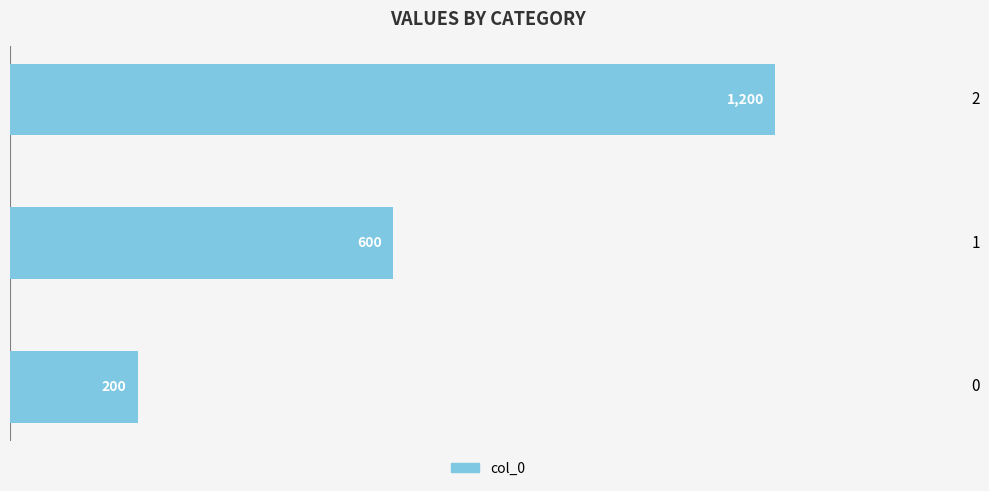

Rank the categories by value from lowest to highest.

0, 1, 2